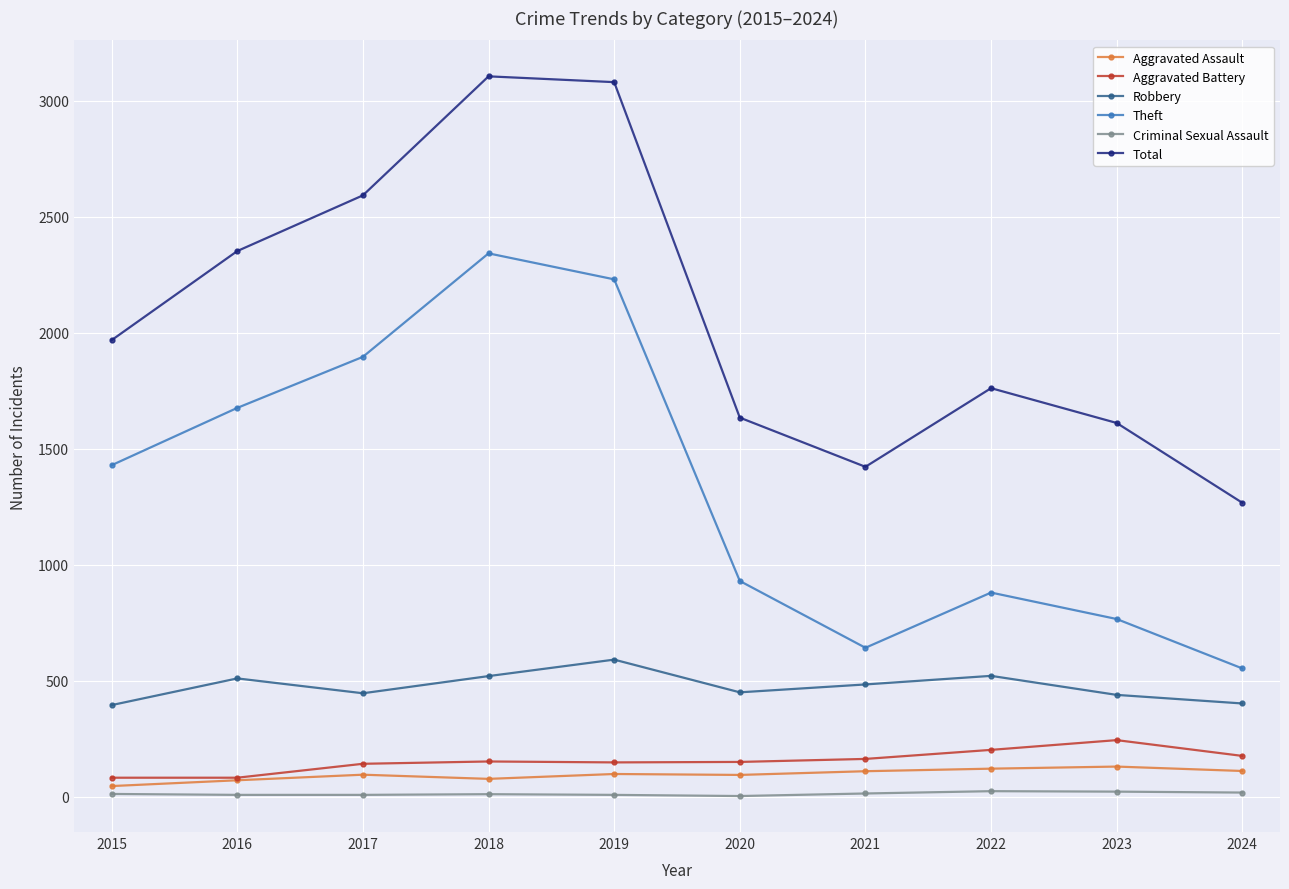

True or false: Total and Robbery cross at least once.

False